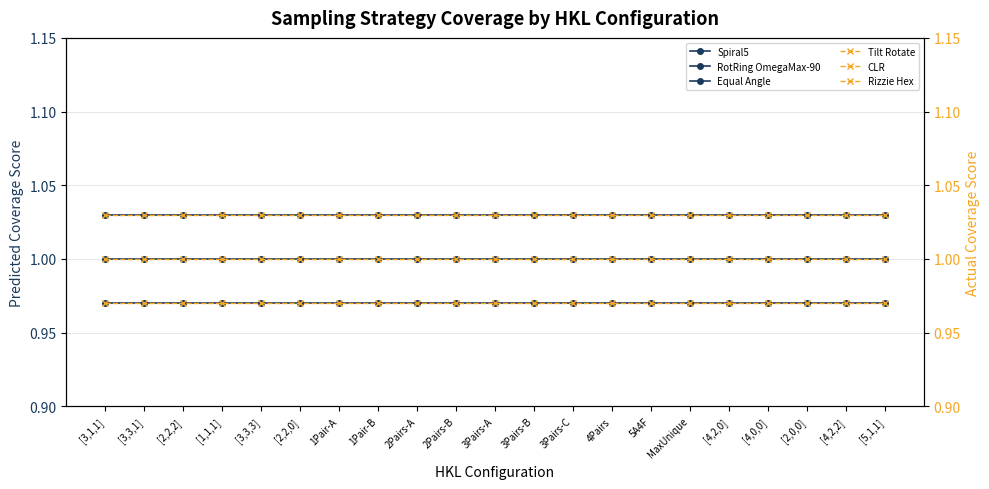

At which category is the sum across all series the highest?

[3,1,1]